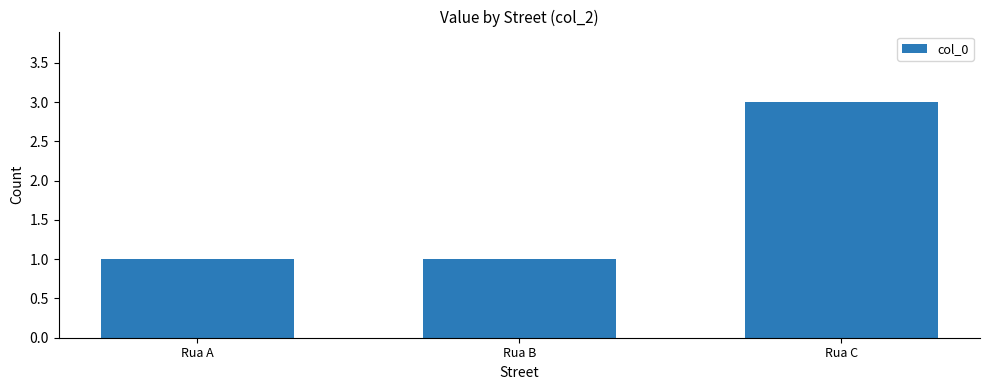

Are the bars horizontal?

No